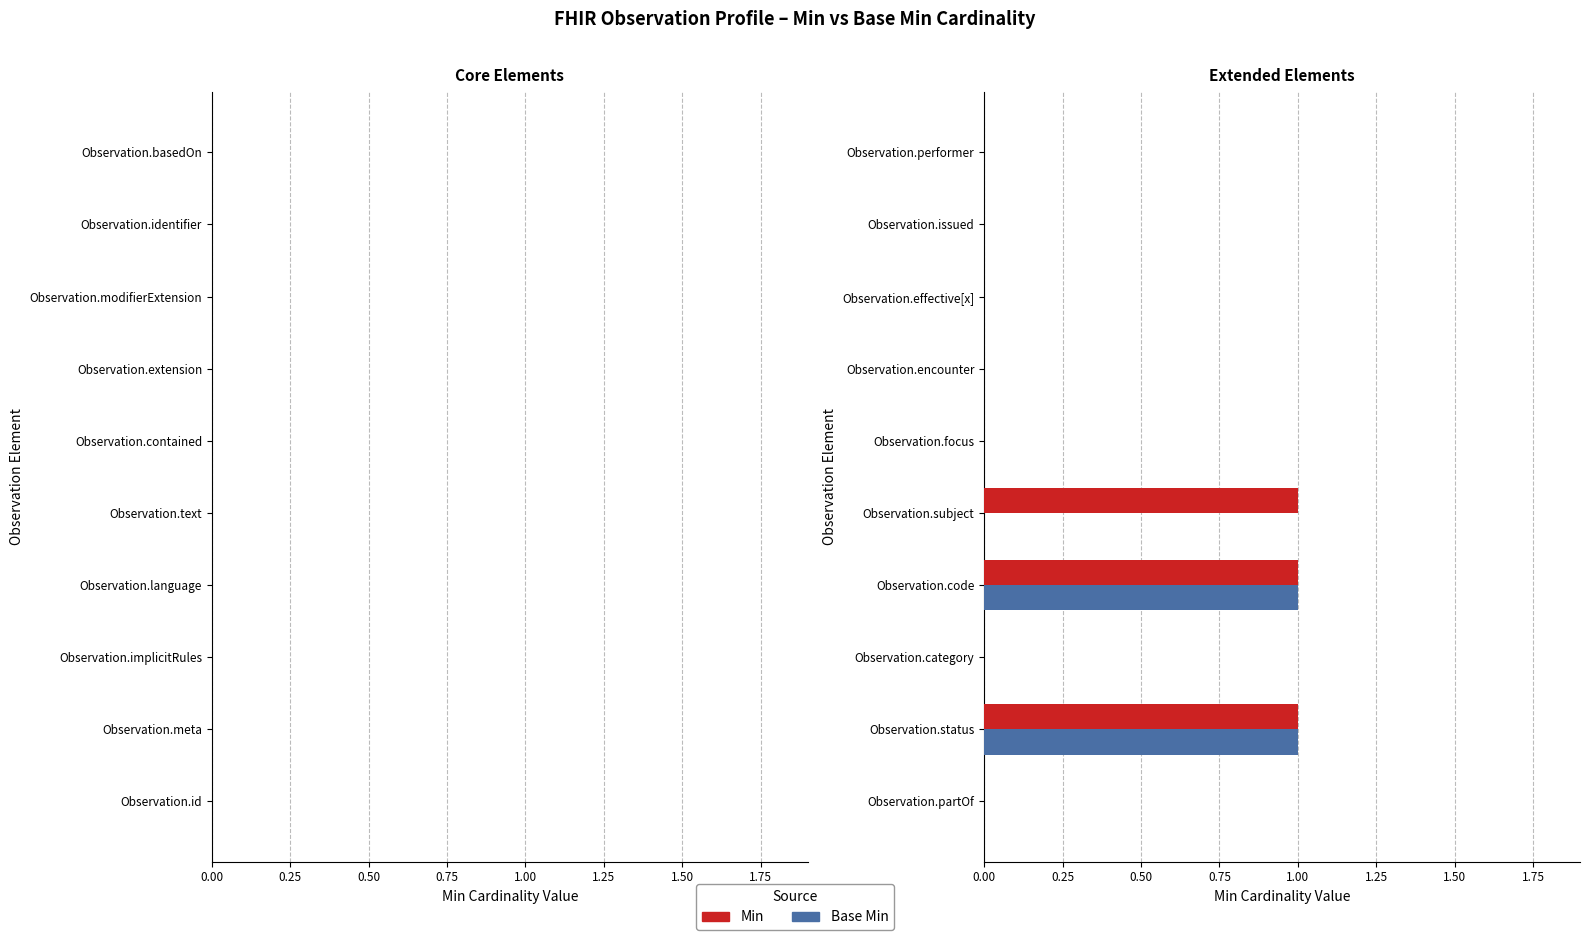

True or false: Base Min has a value of 0 at Observation.category.

True